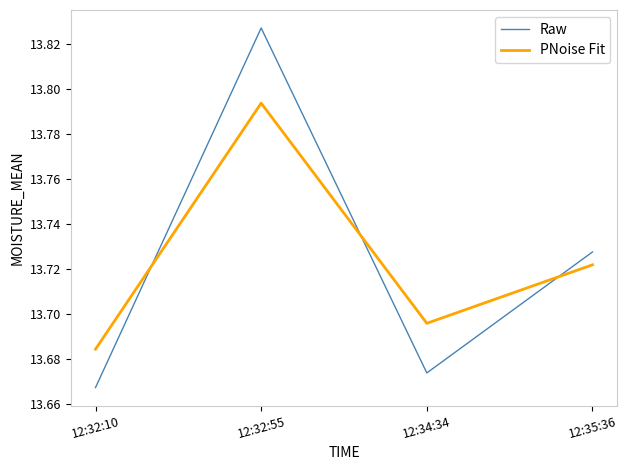

Count the Raw values in the range 13 to 14.

4